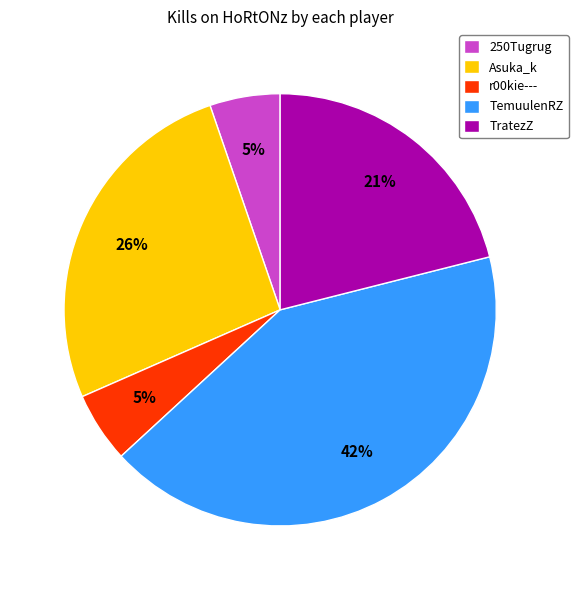

Is there a majority slice in this chart?

No